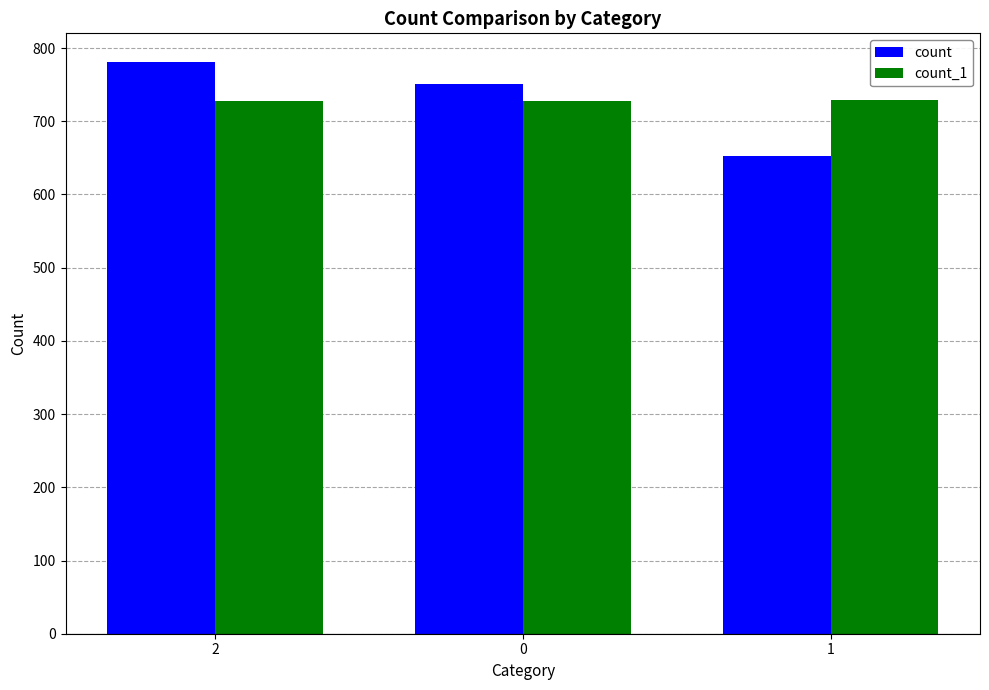

What is the maximum value for count_1?

729